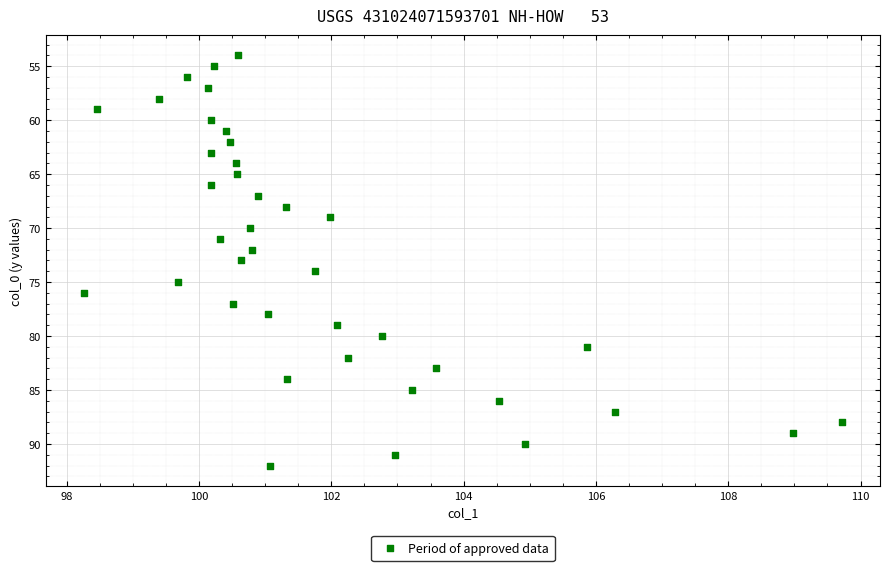

What is the range of Y values (max minus min)?

38